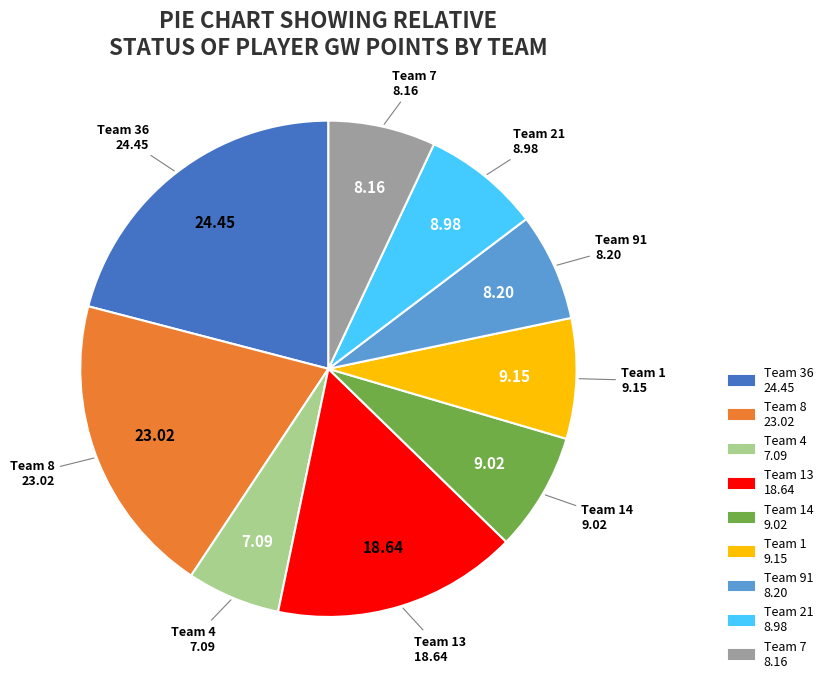

What is the ratio of the value at Team 14 to the value at Team 36?

0.4